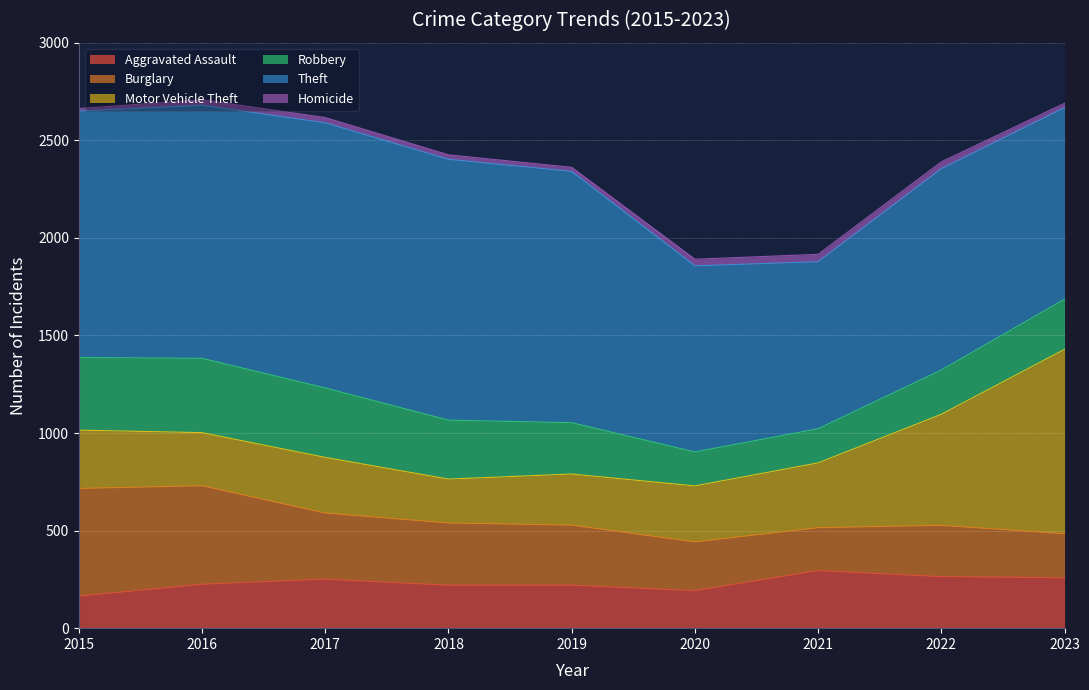

What is the sum of all Theft values?

10368